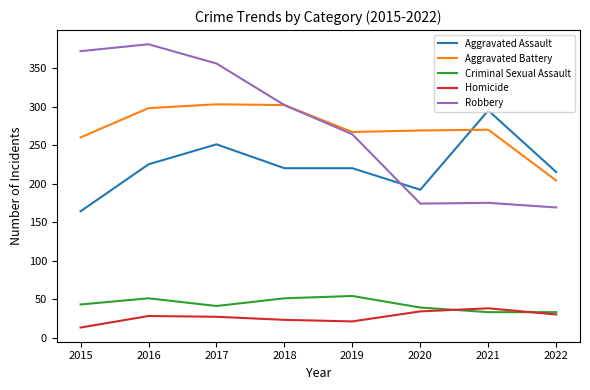

Is this an area chart (filled region under the line)?

No